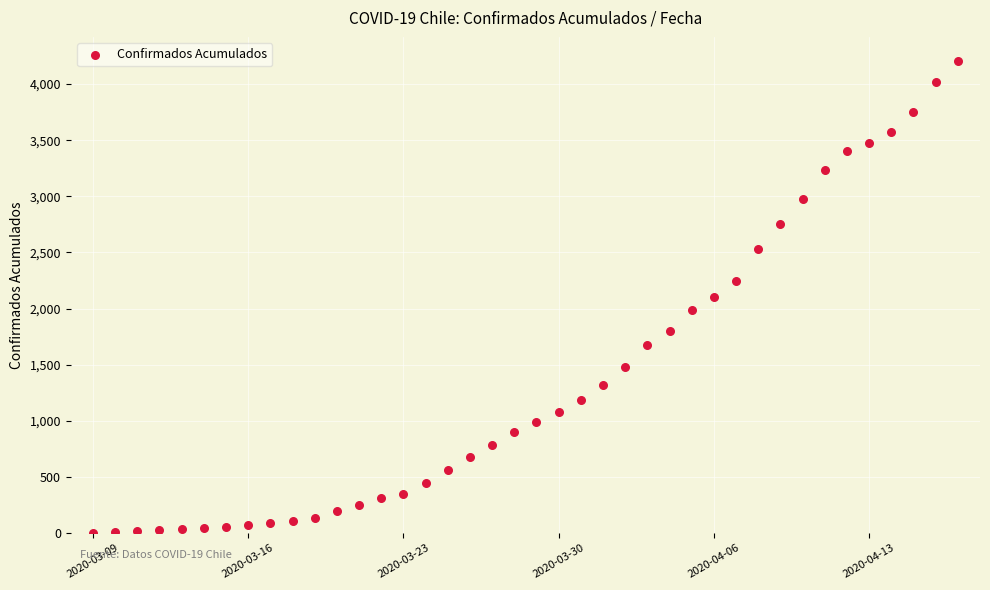

What is the range of X values (max minus min)?

39